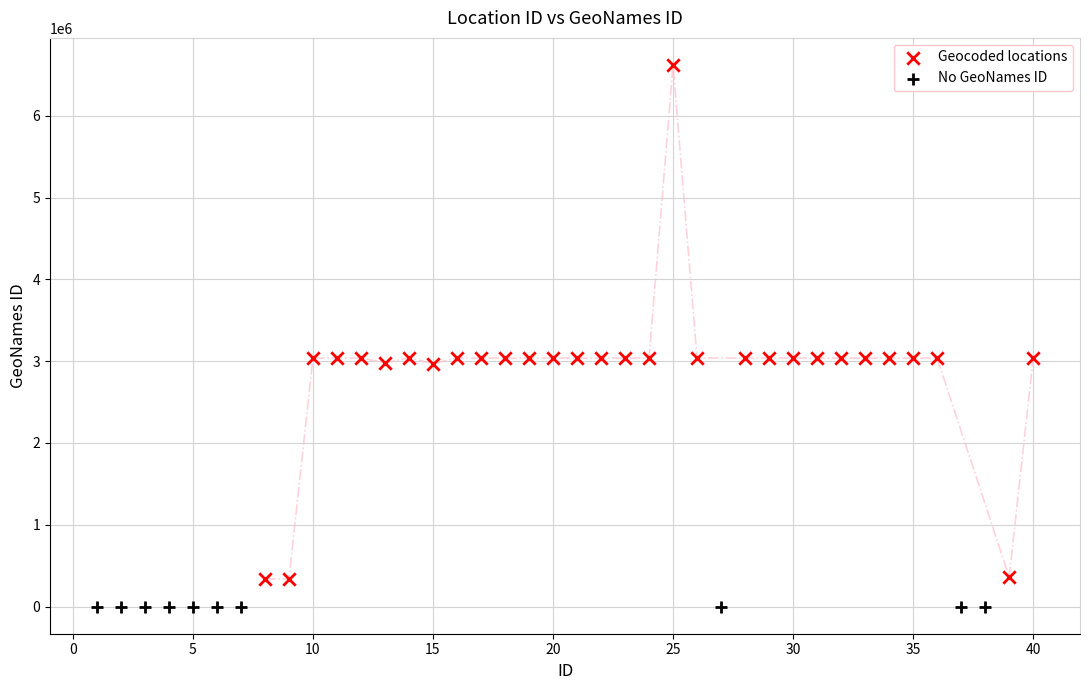

Which series contains the lowest Y value?

No GeoNames ID